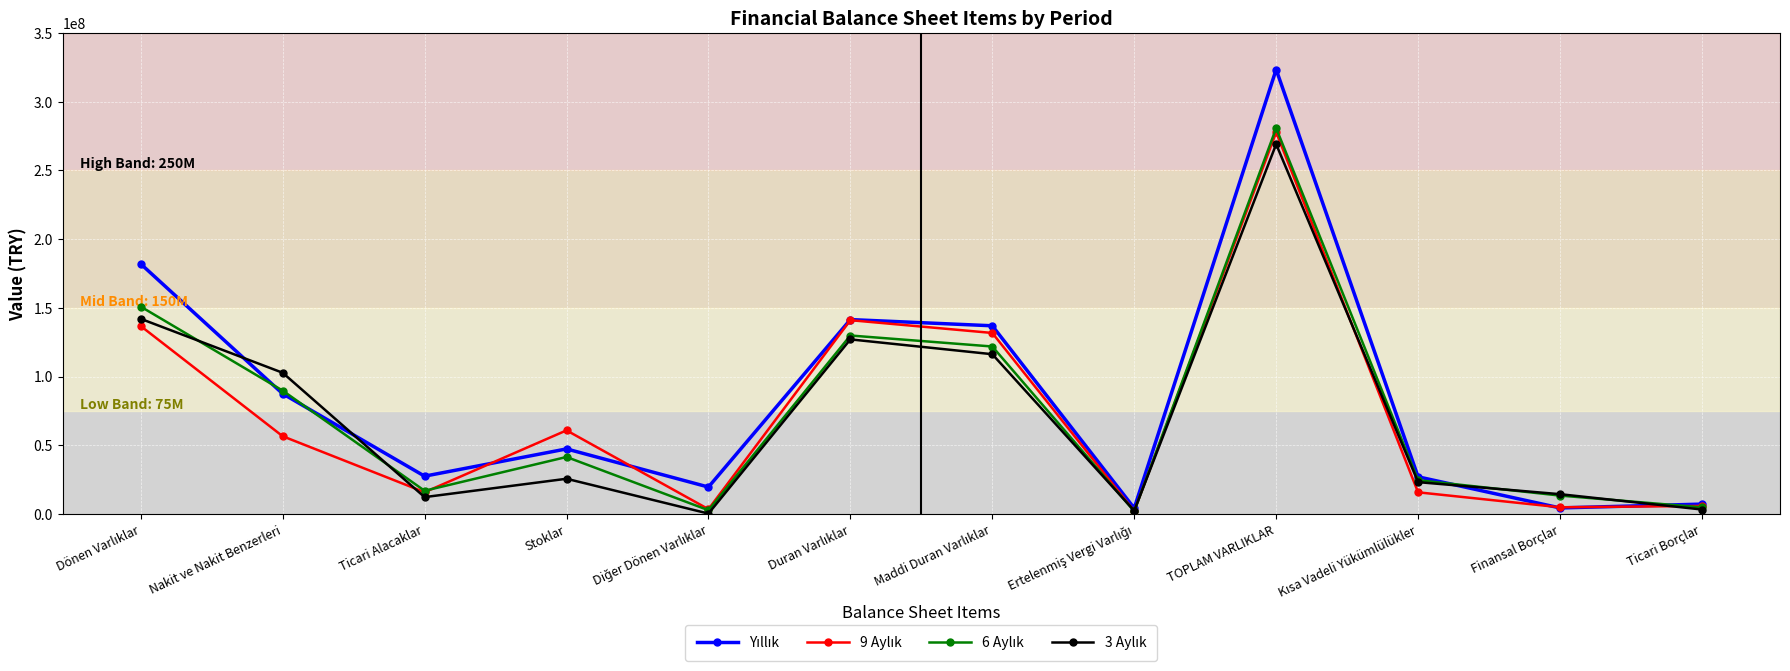

What is the total value across all series at Ticari Alacaklar?

72495288